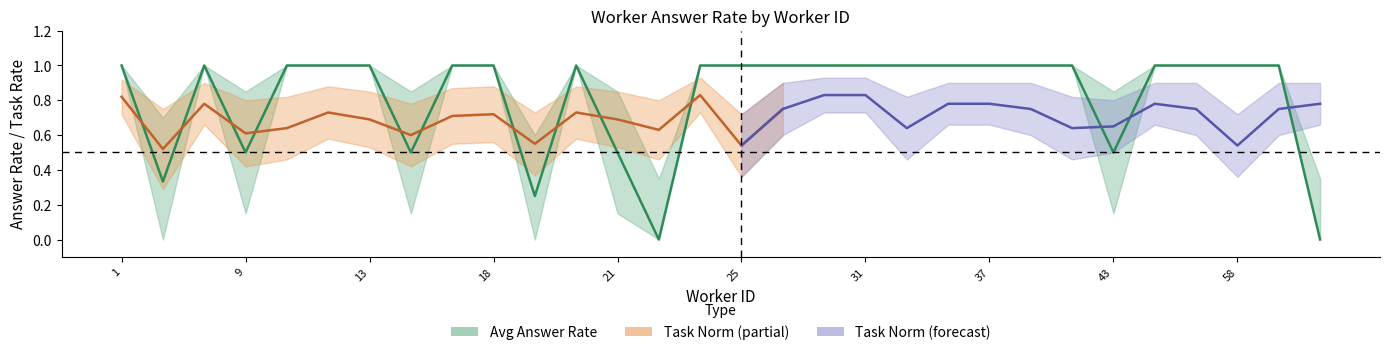

How many interior local valleys does the avg_upper series have?

6